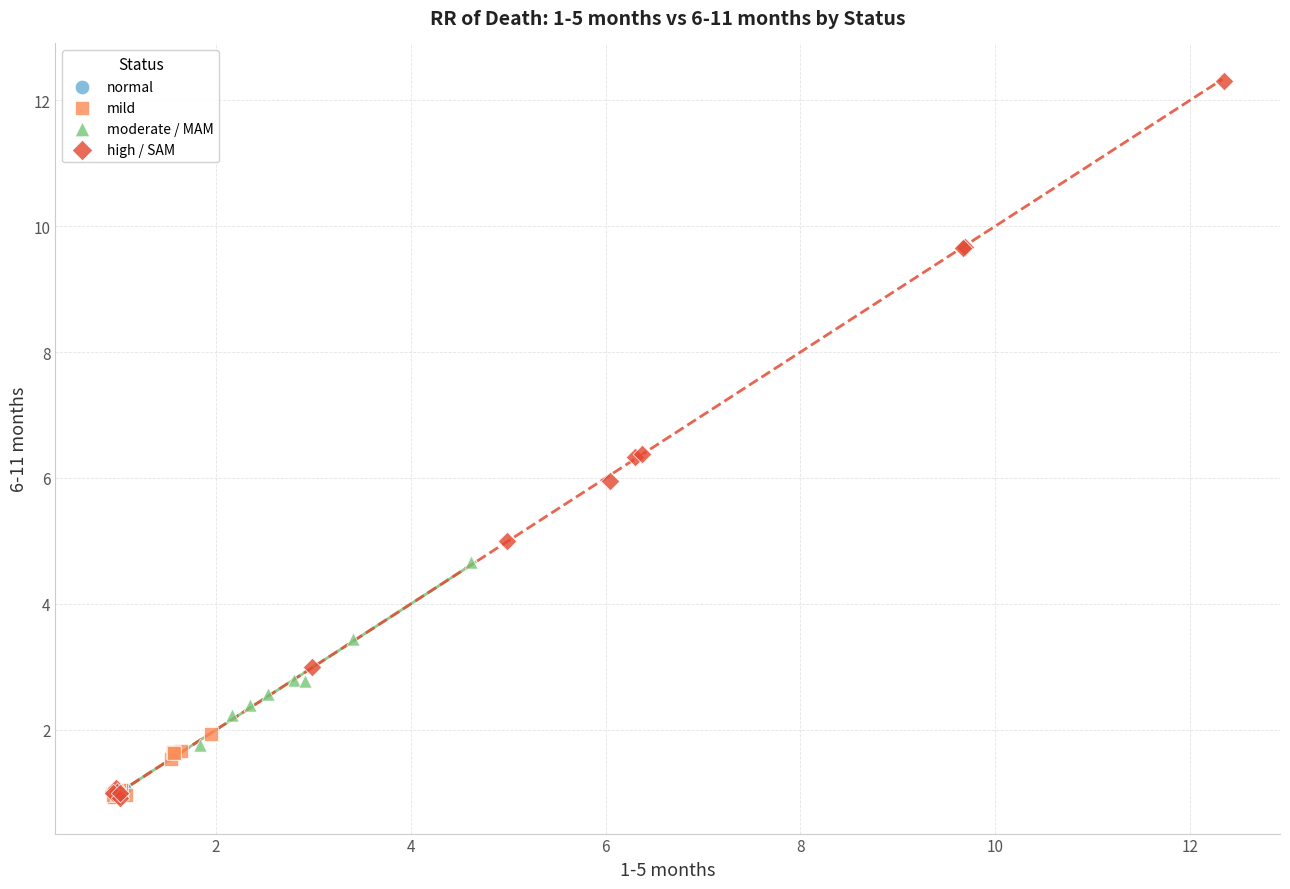

Which series has the largest Y range (max minus min)?

high / SAM